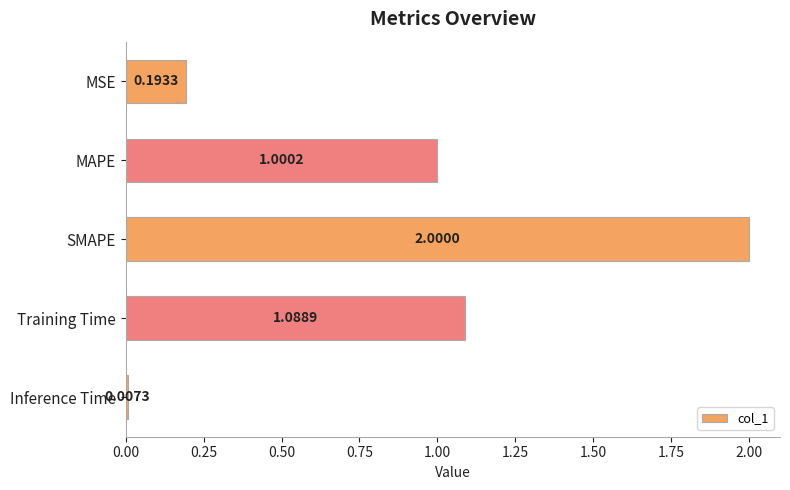

What is the change in value from Training Time to Inference Time?

-1.1